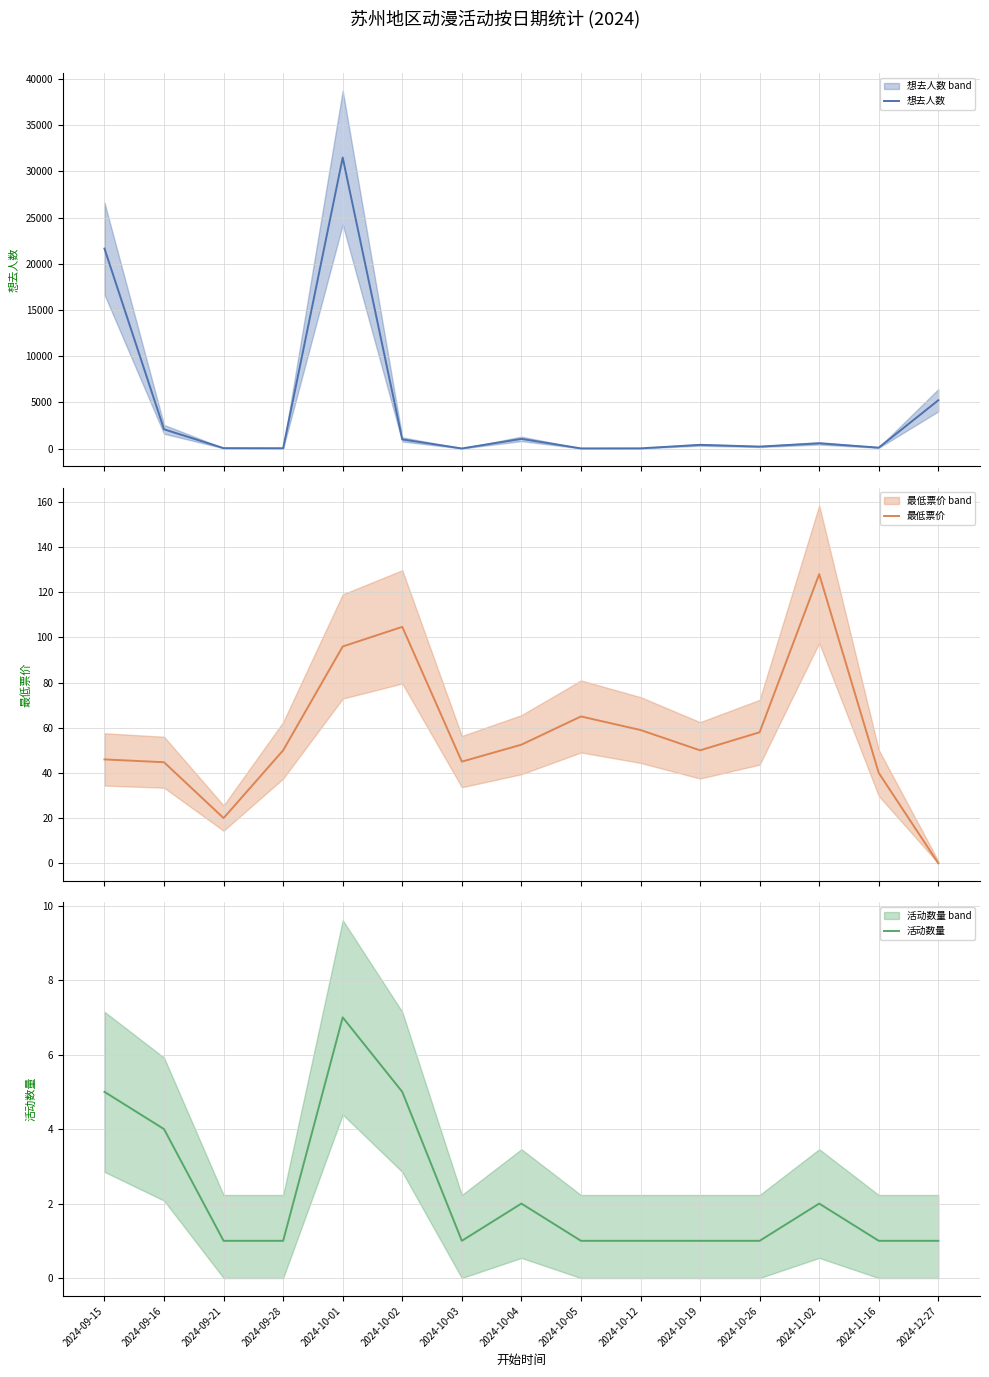

At which category is the sum across all series the highest?

2024-10-01